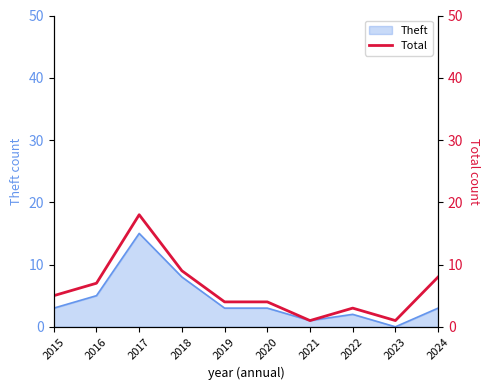

The chart shows a value of 3 at 2022. True or false?

True